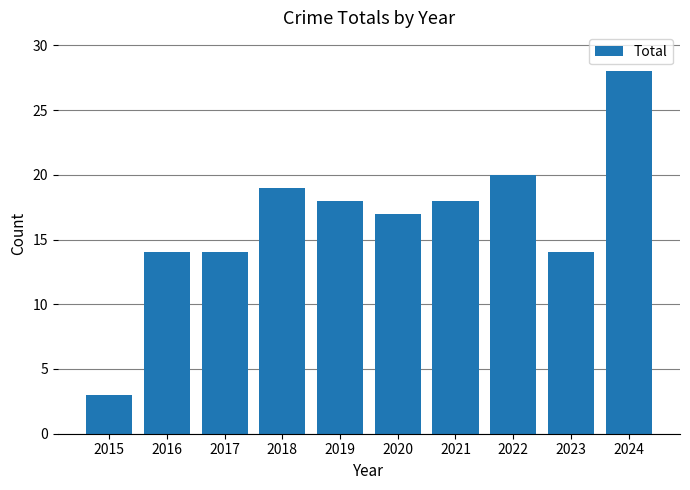

True or false: the data shows 28 at 2021.

False